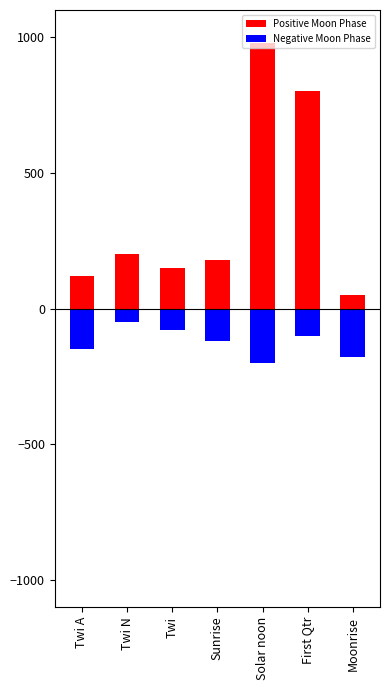

At which label does Positive Moon Phase first exceed 180?

Twi N